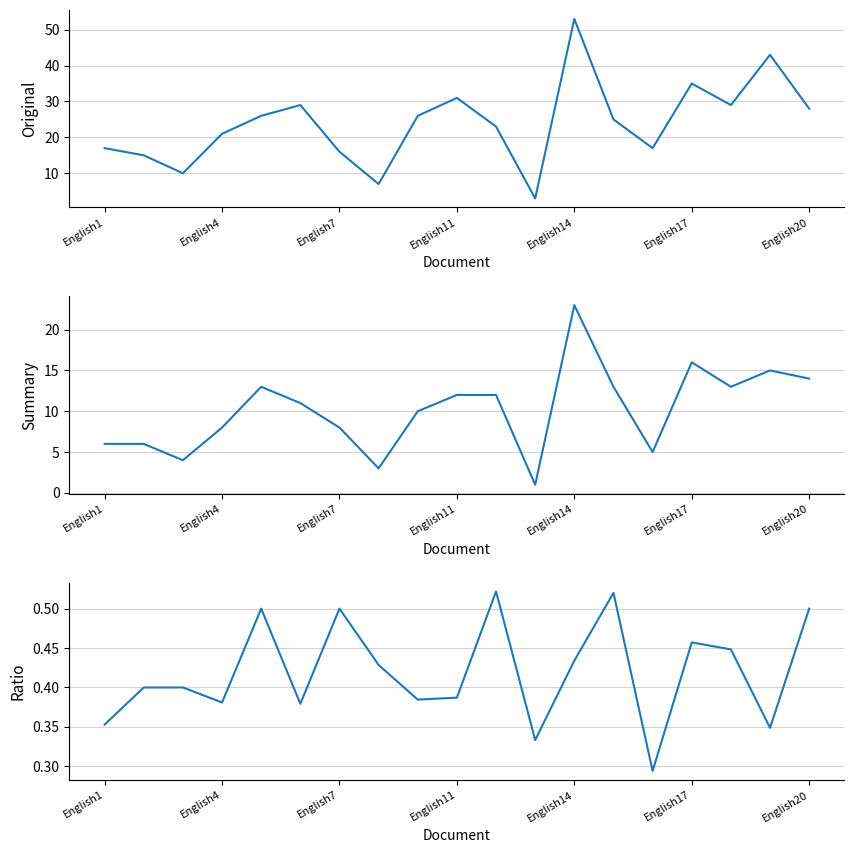

Reading left to right, extract all data points from this chart.

Original: 17.0	15.0	10.0	21.0	26.0	29.0	16.0	7.0	26.0	31.0	23.0	3.0	53.0	25.0	17.0	35.0	29.0	43.0	28.0
Summary: 6.0	6.0	4.0	8.0	13.0	11.0	8.0	3.0	10.0	12.0	12.0	1.0	23.0	13.0	5.0	16.0	13.0	15.0	14.0
Ratio: 0.4	0.4	0.4	0.4	0.5	0.4	0.5	0.4	0.4	0.4	0.5	0.3	0.4	0.5	0.3	0.5	0.4	0.3	0.5